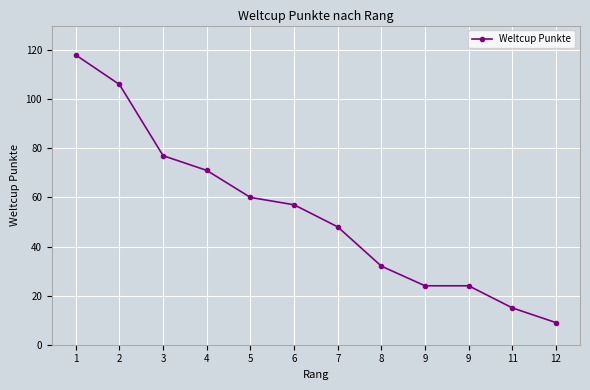

Which label corresponds to the largest value in the chart?

1